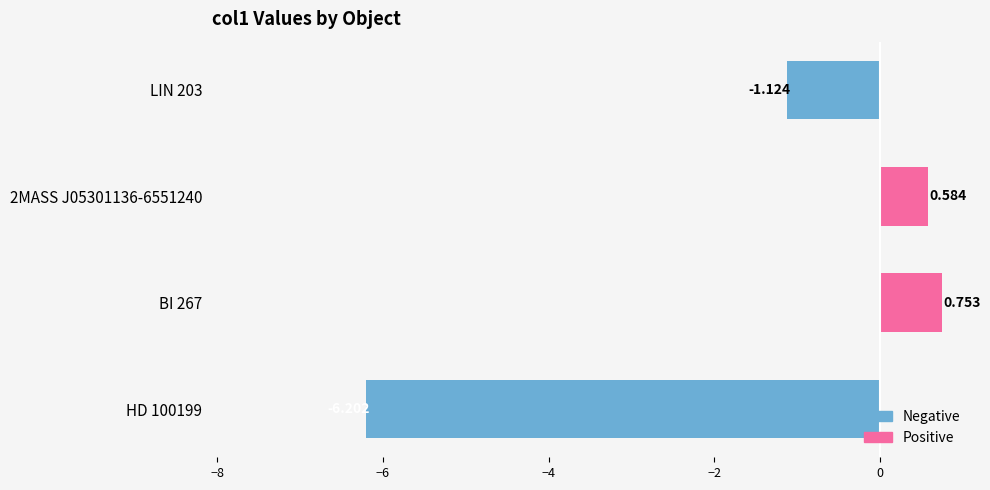

What is the sum of all values?

-6.0